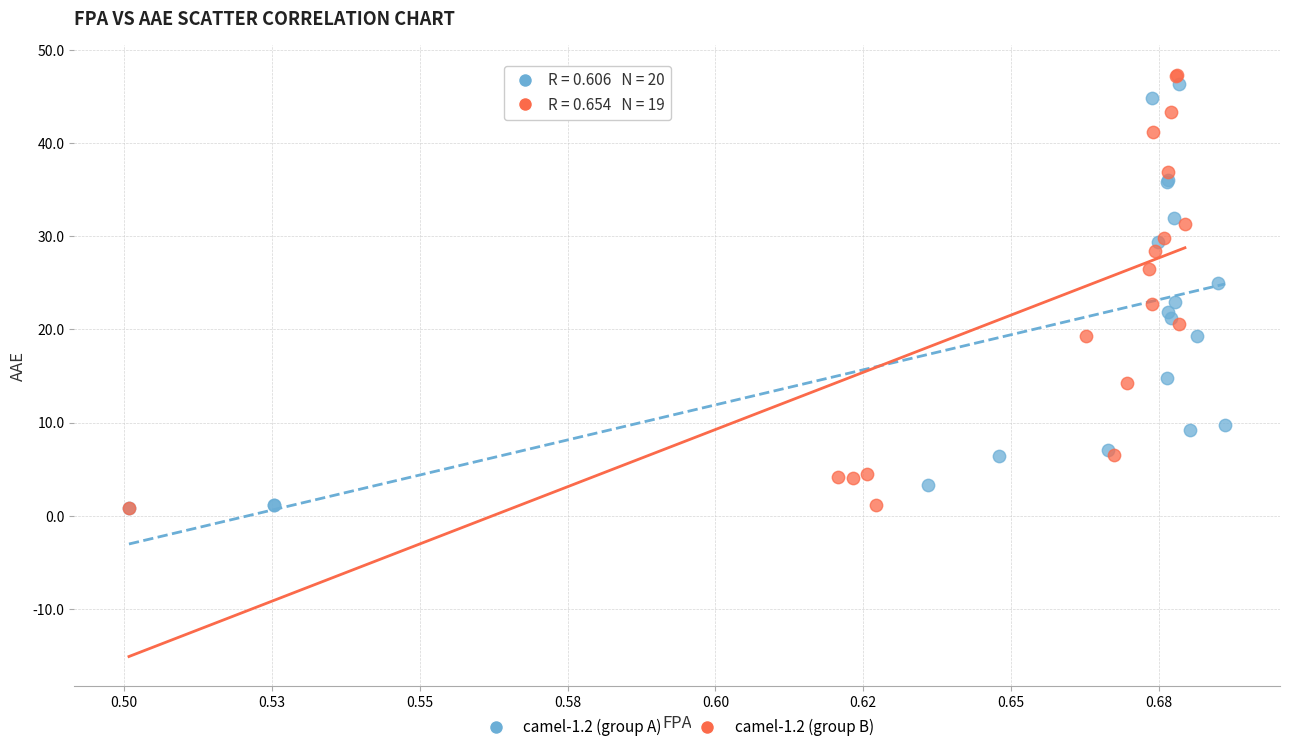

What are all the series names shown in the legend?

camel-1.2 (group A), camel-1.2 (group B)